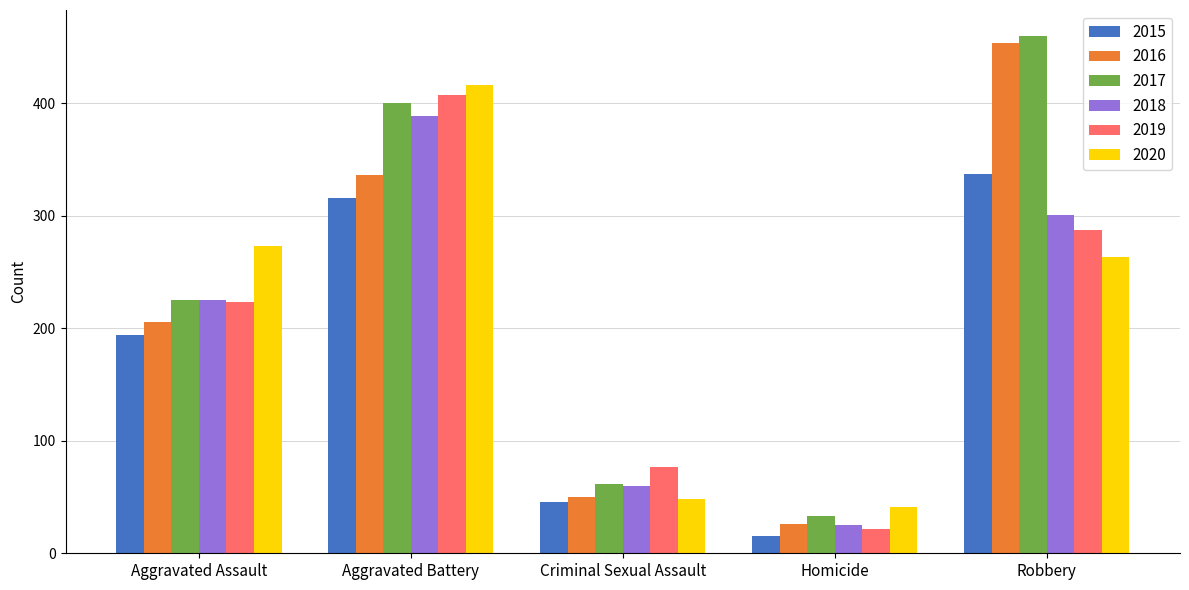

What is the total value across all series at Homicide?

162